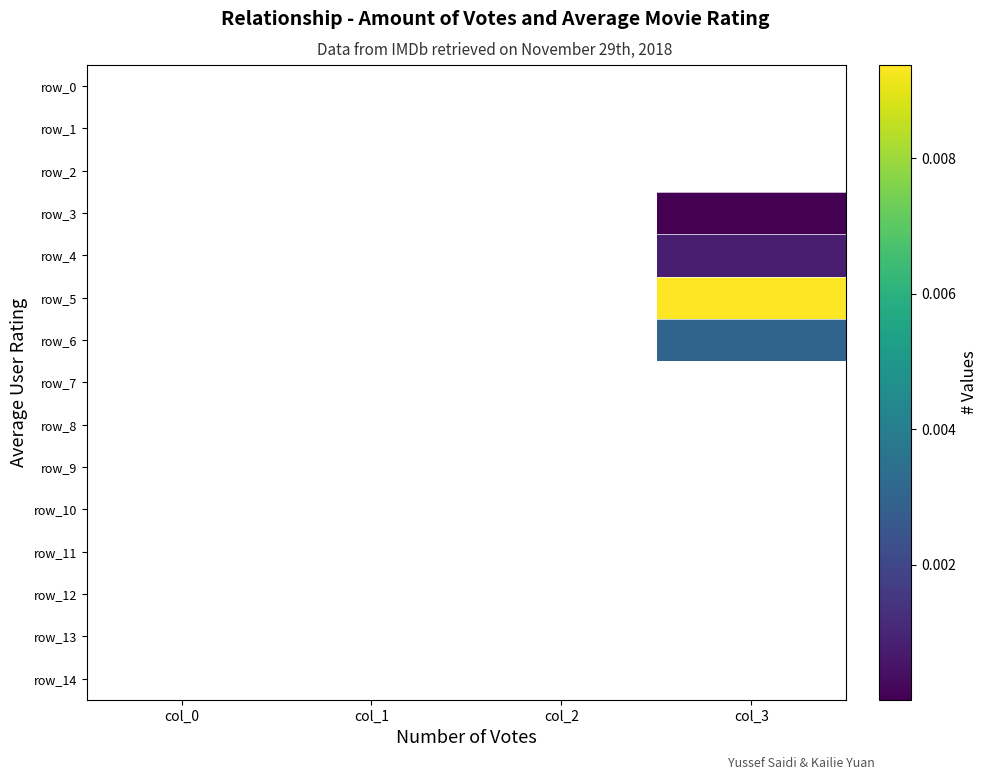

The row_4 series shows 0.0 at col_0. True or false?

True